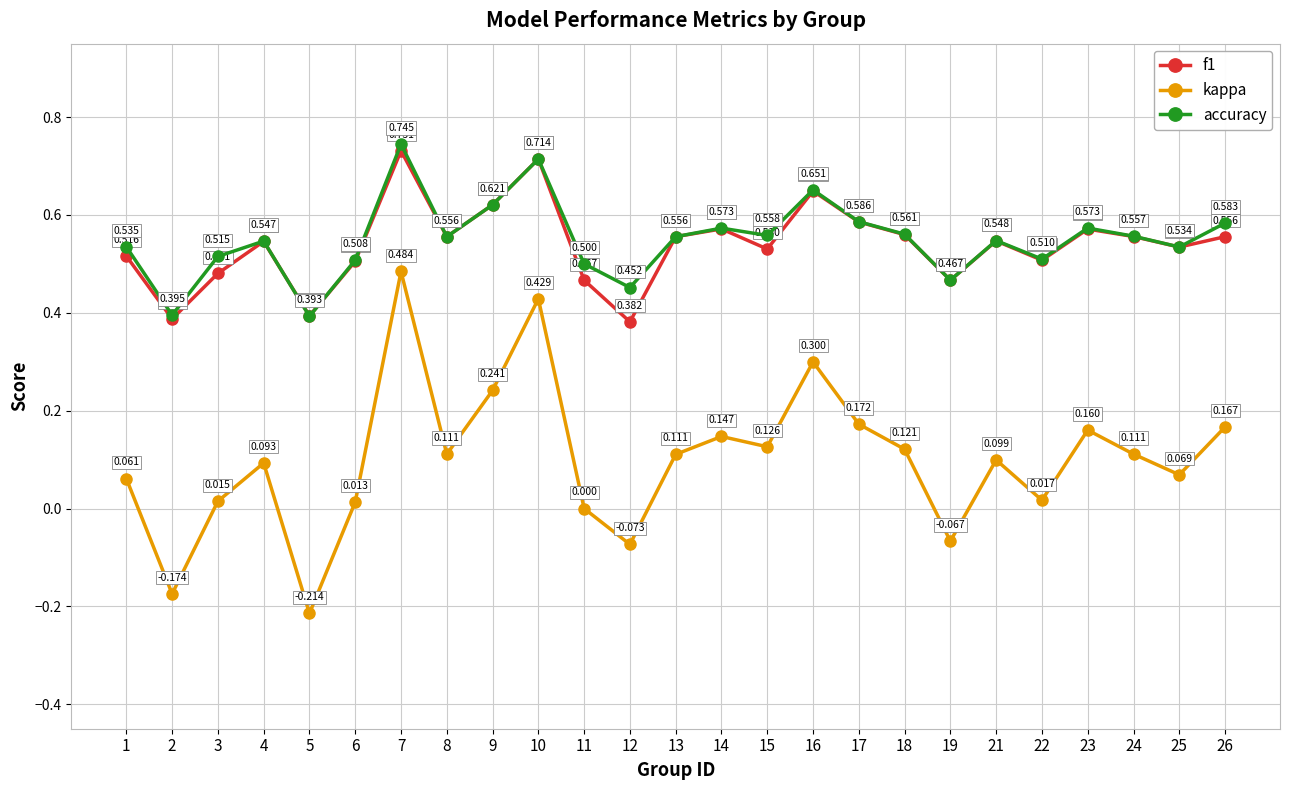

True or false: accuracy has more than 2 interior local peaks.

True